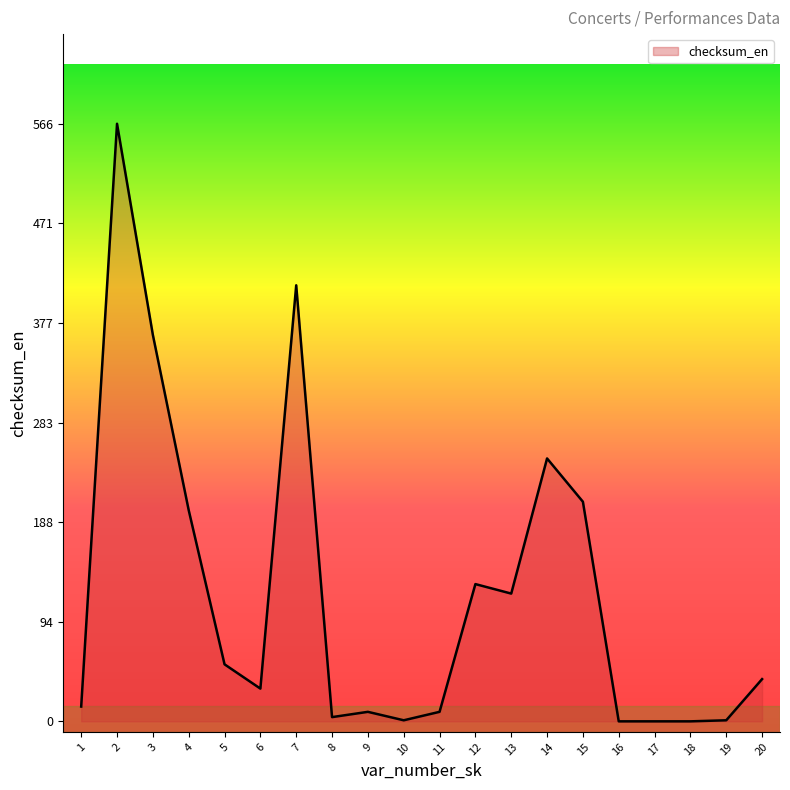

Does the chart display data point markers on the line(s)?

No